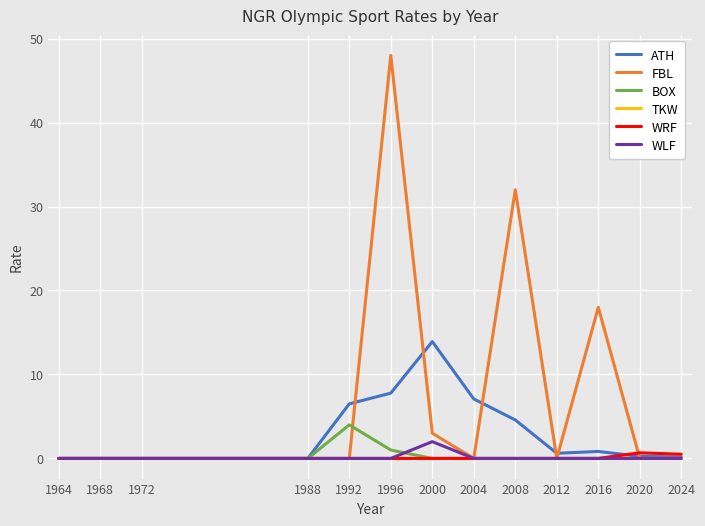

What is the difference between the highest and lowest values at 2000?

13.9